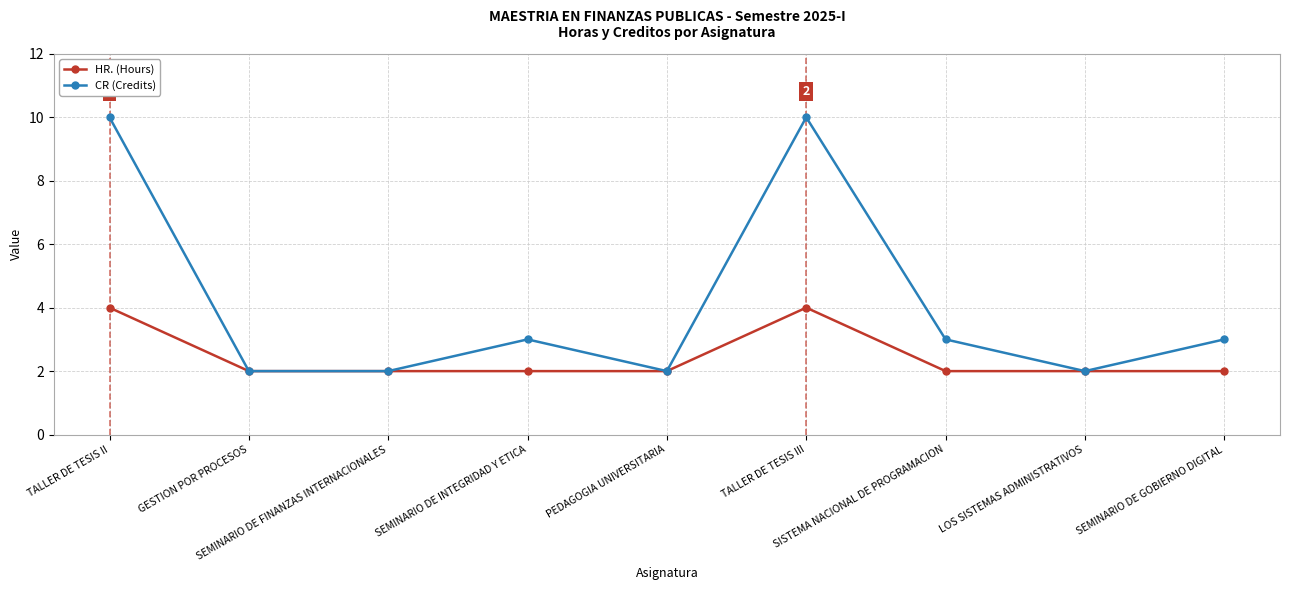

In CR (Credits), how many points are higher than both neighbors (excluding endpoints)?

2